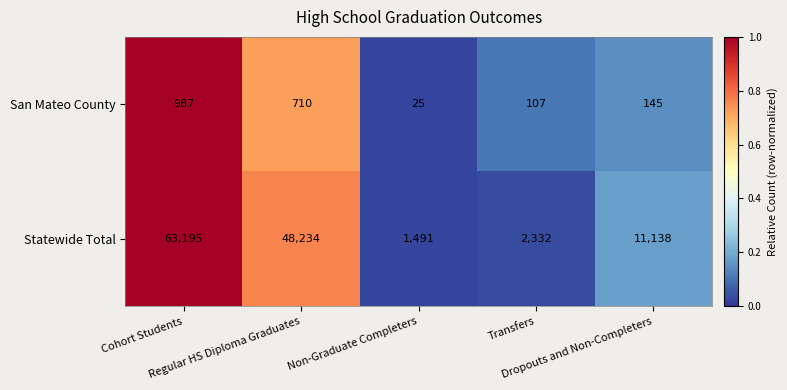

Which category has the lowest value across all series?

Non-Graduate Completers